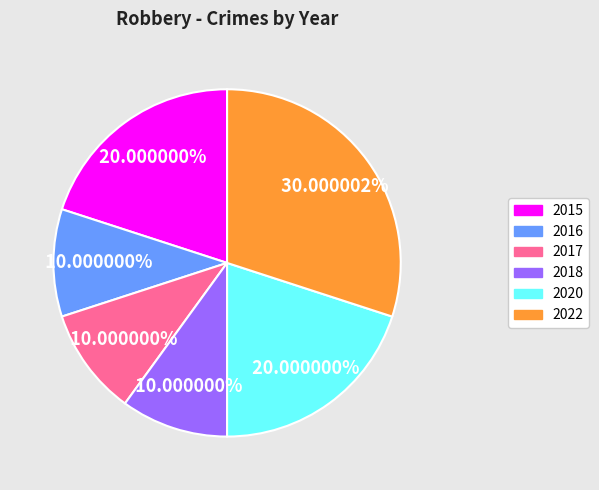

How much of the chart is everything except 2015?

80.0%